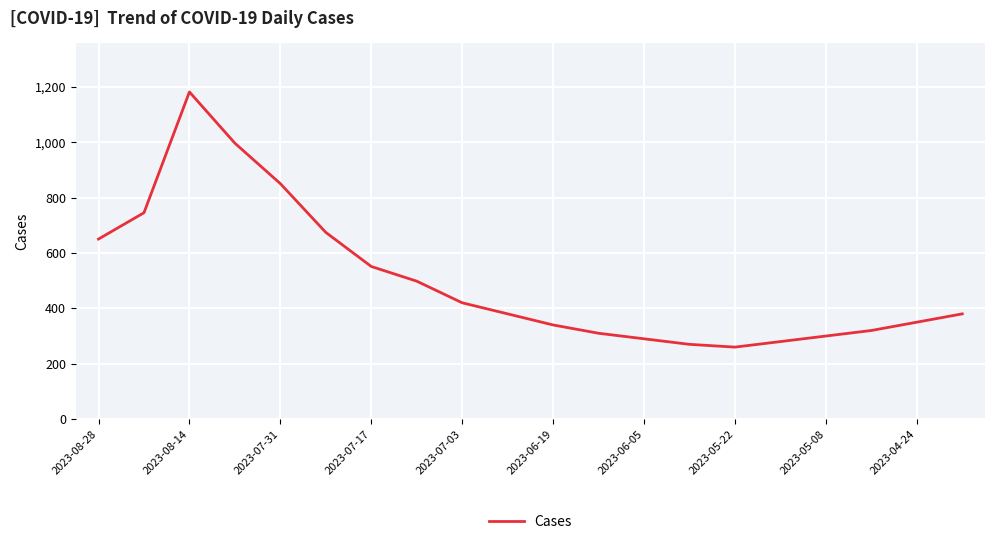

What is the difference between the maximum and minimum values?

921